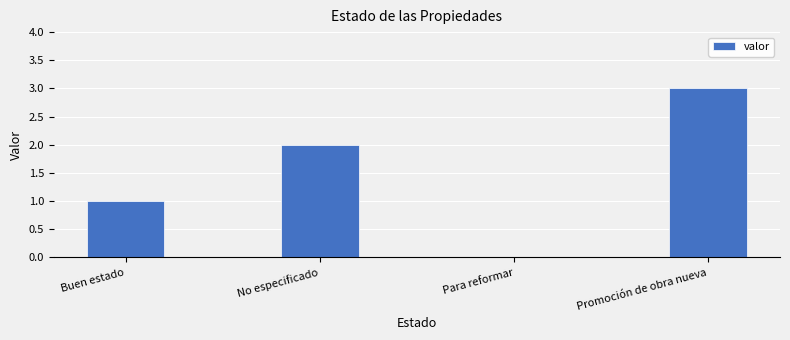

Where is the data nearest to the value 1?

Buen estado